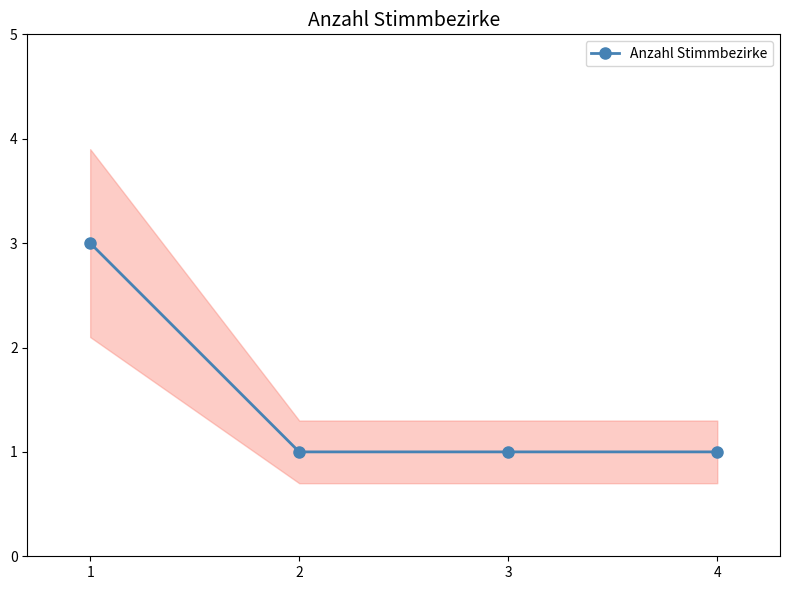

What is the value of the 3rd point from the left?

1